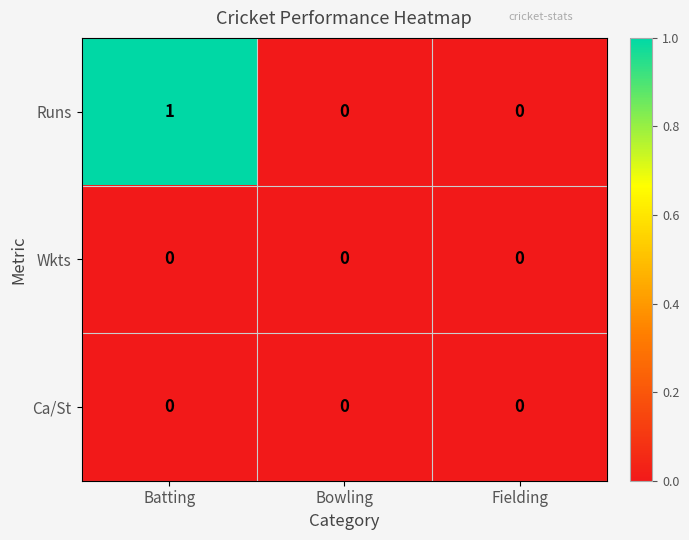

Which series has the largest range (max minus min)?

Runs